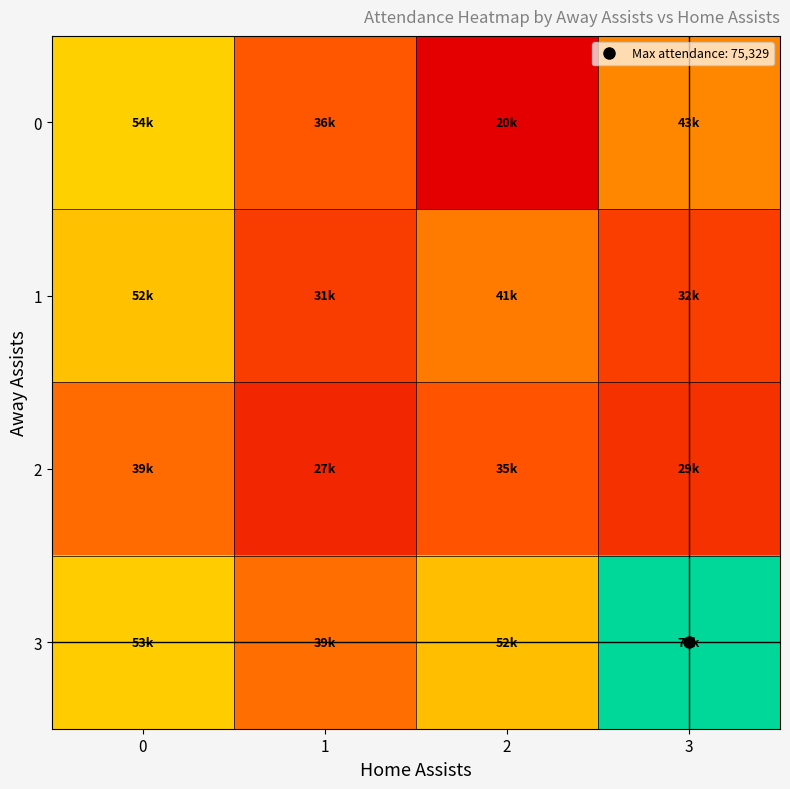

Between 0 and 1, which series saw the biggest shift?

1